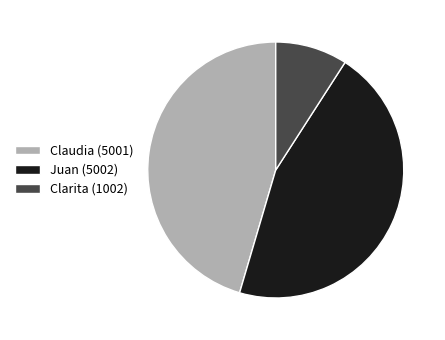

Is the sum of Claudia and Clarita greater than half?

Yes